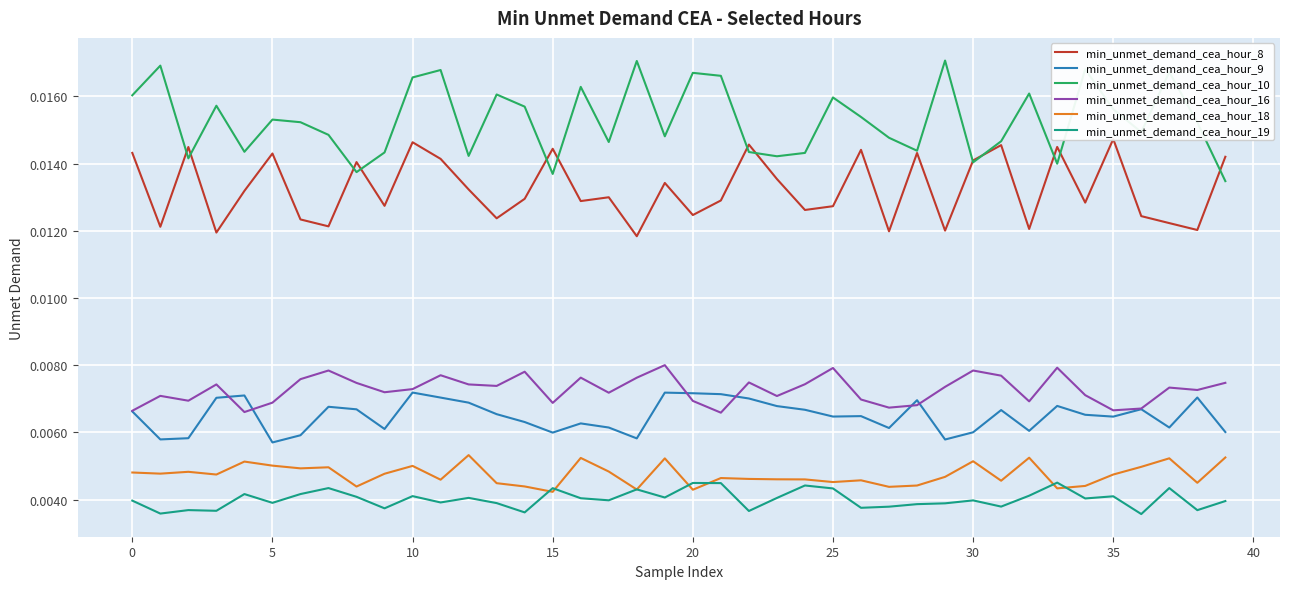

In min_unmet_demand_cea_hour_9, how many points are higher than both neighbors (excluding endpoints)?

11